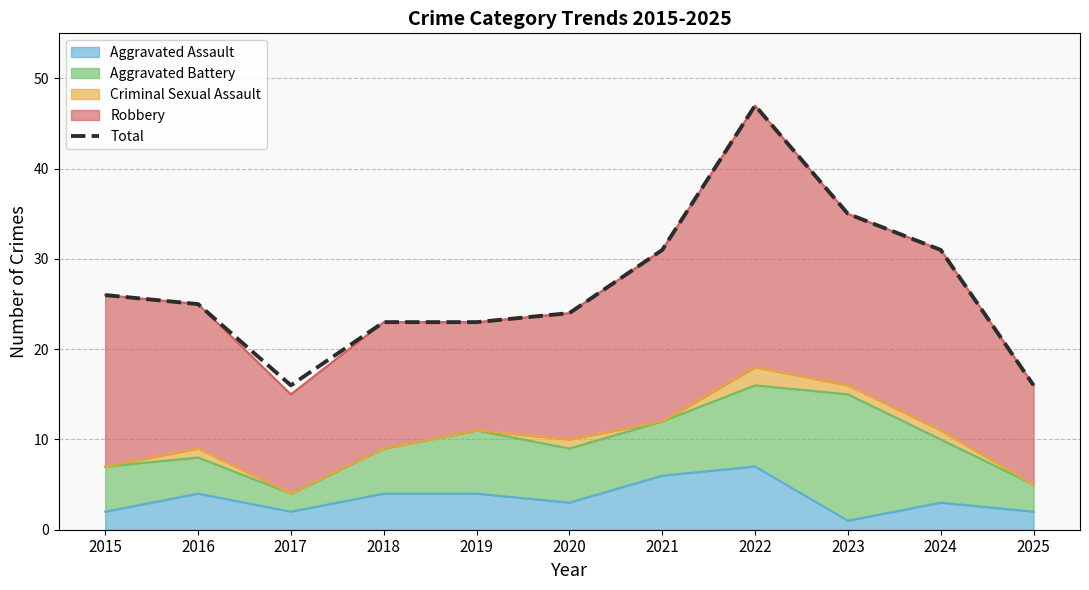

What is the difference between the second highest and second lowest values?

19